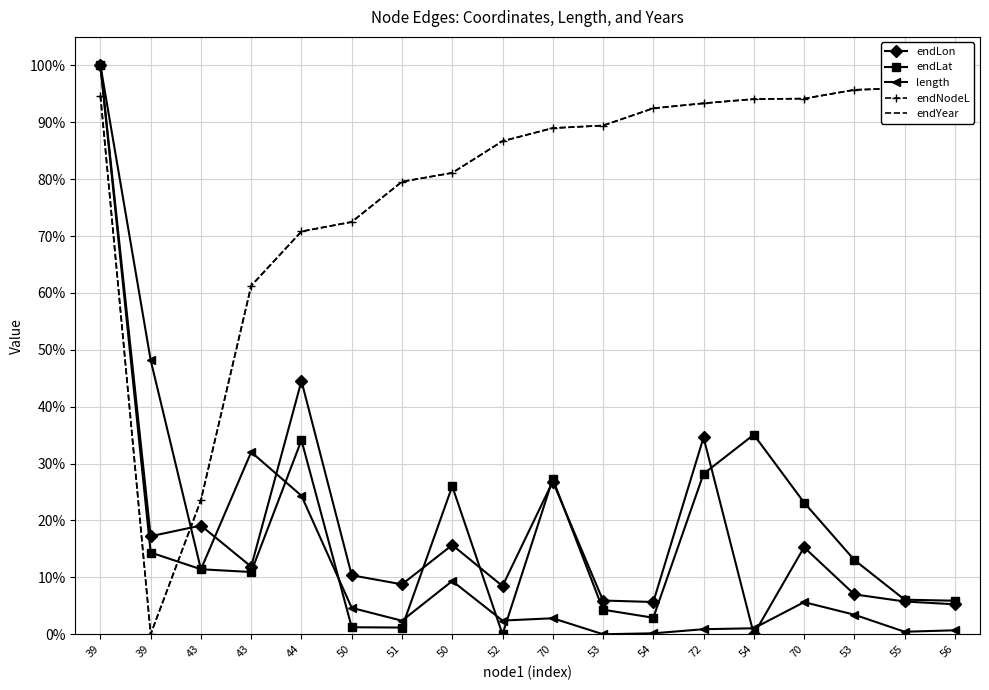

At which category does length reach its first local valley?

43